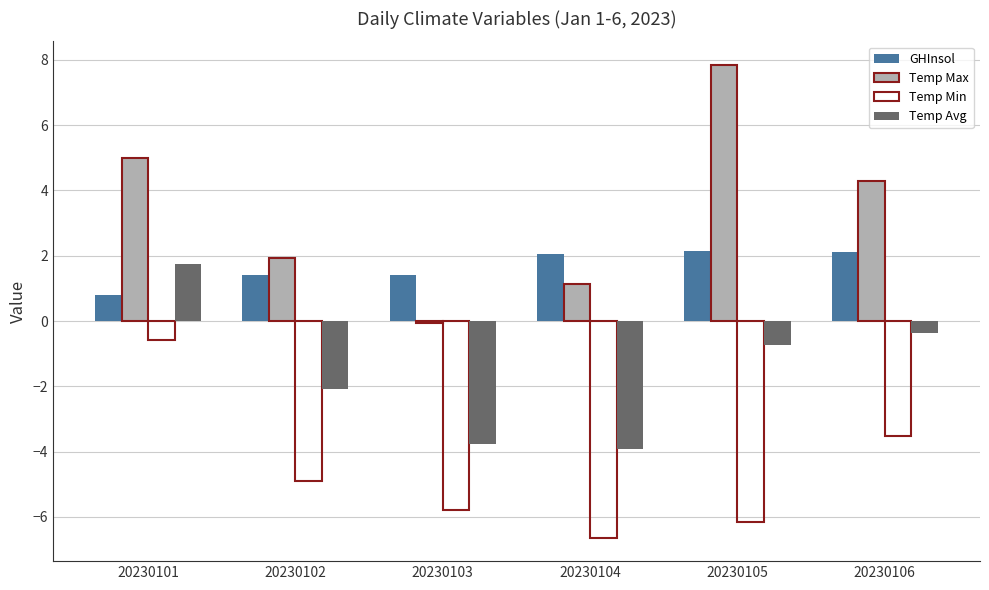

What is the value of the Temp Max bar at the 3rd from the left?

-0.1